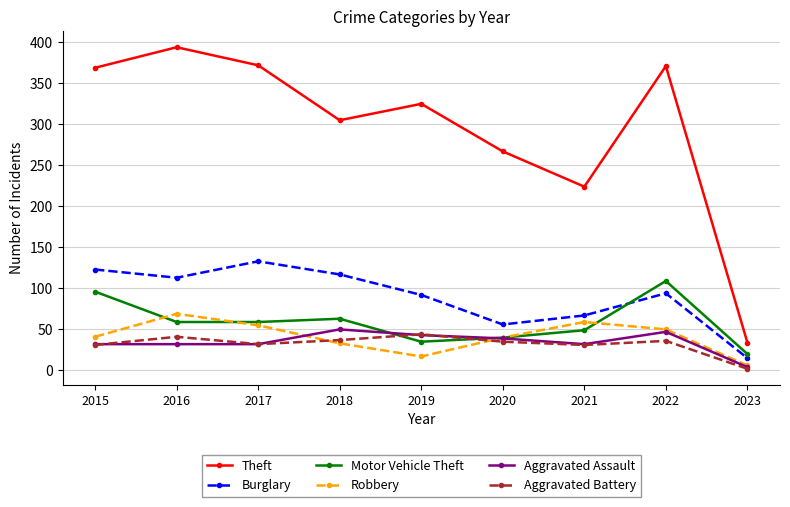

What is the maximum value shown in the chart?

394